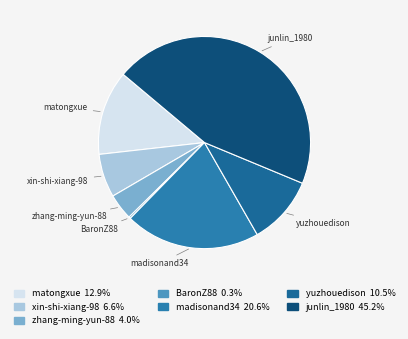

Is there a majority slice in this chart?

No